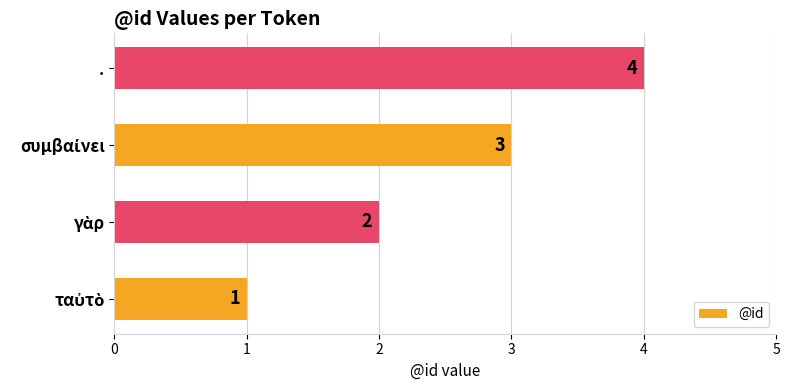

Count the values in the range 2 to 4.

3